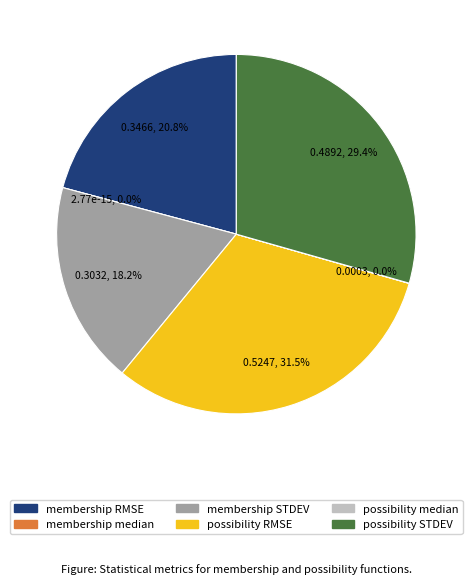

Which category has the biggest portion of the pie?

possibility RMSE